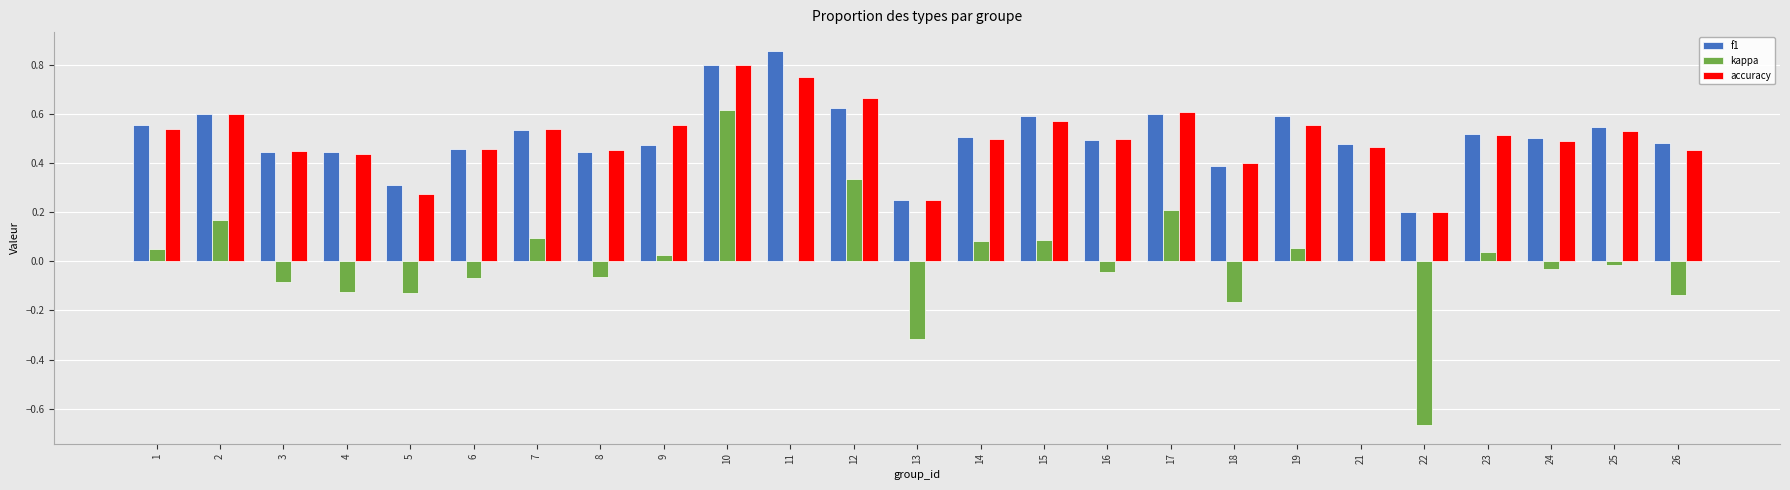

Between 2 and 17, which series saw the biggest shift?

kappa